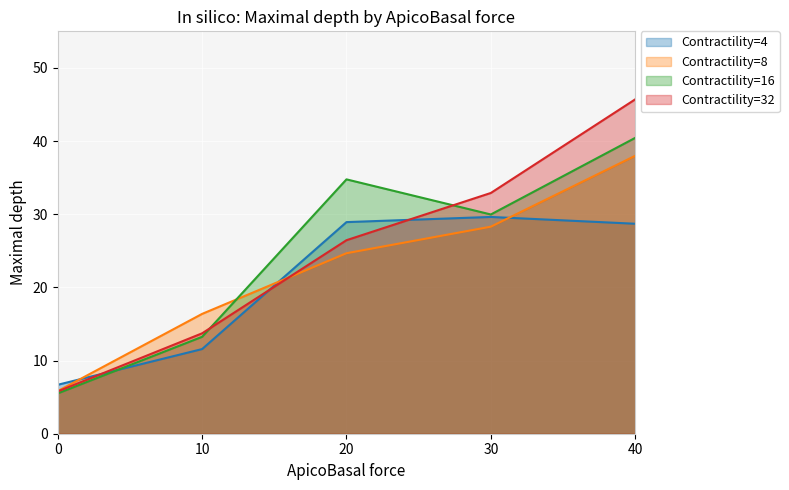

List the series in order of their peak value, lowest first.

Contractility=4, Contractility=8, Contractility=16, Contractility=32